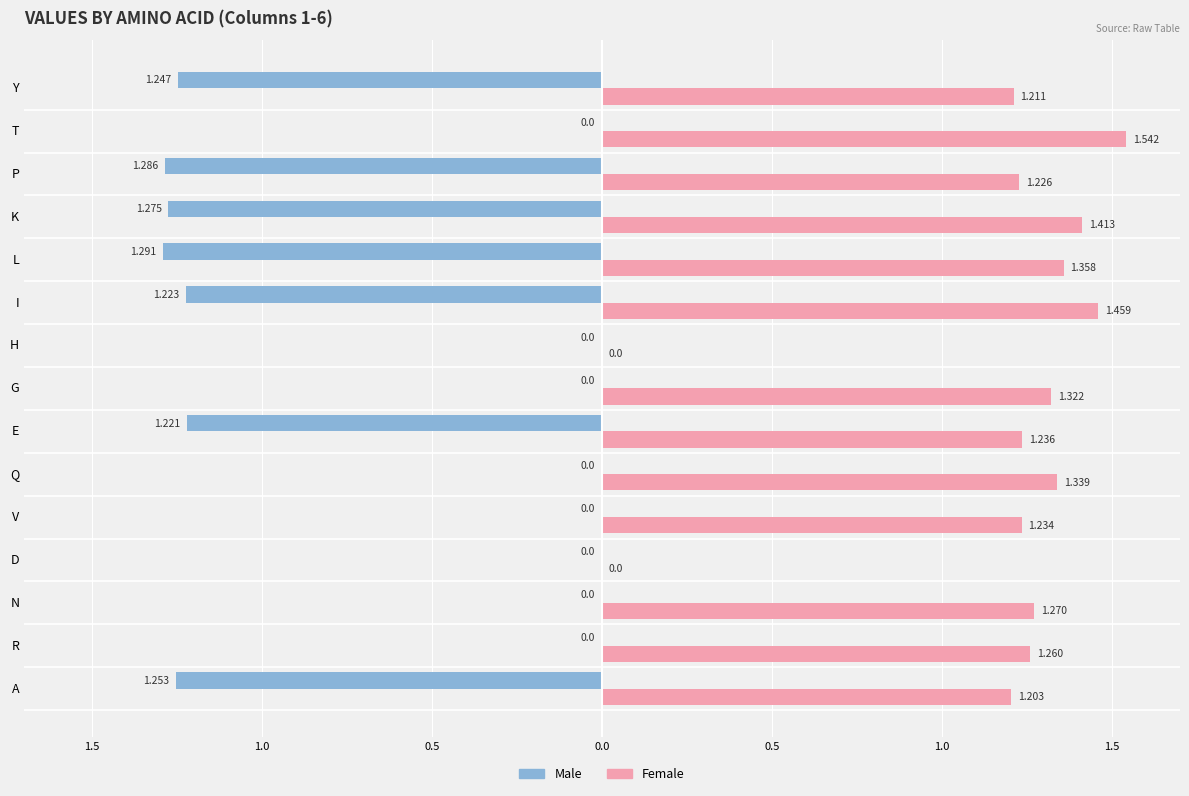

What are all the series names shown in the legend?

Male, Female